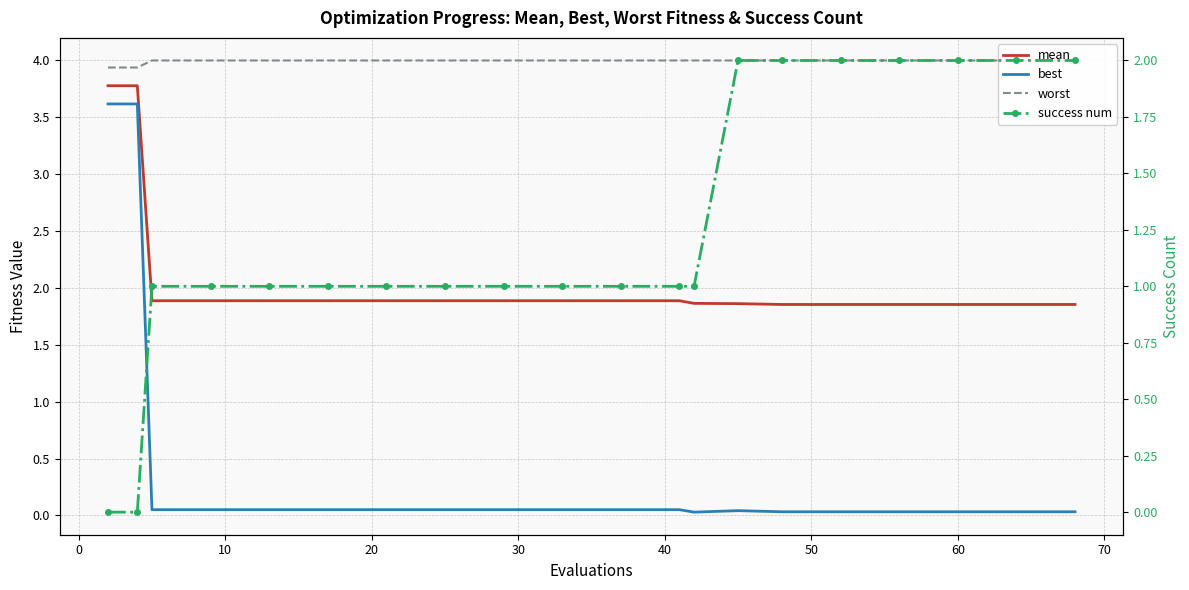

True or false: best and mean intersect in this chart.

False